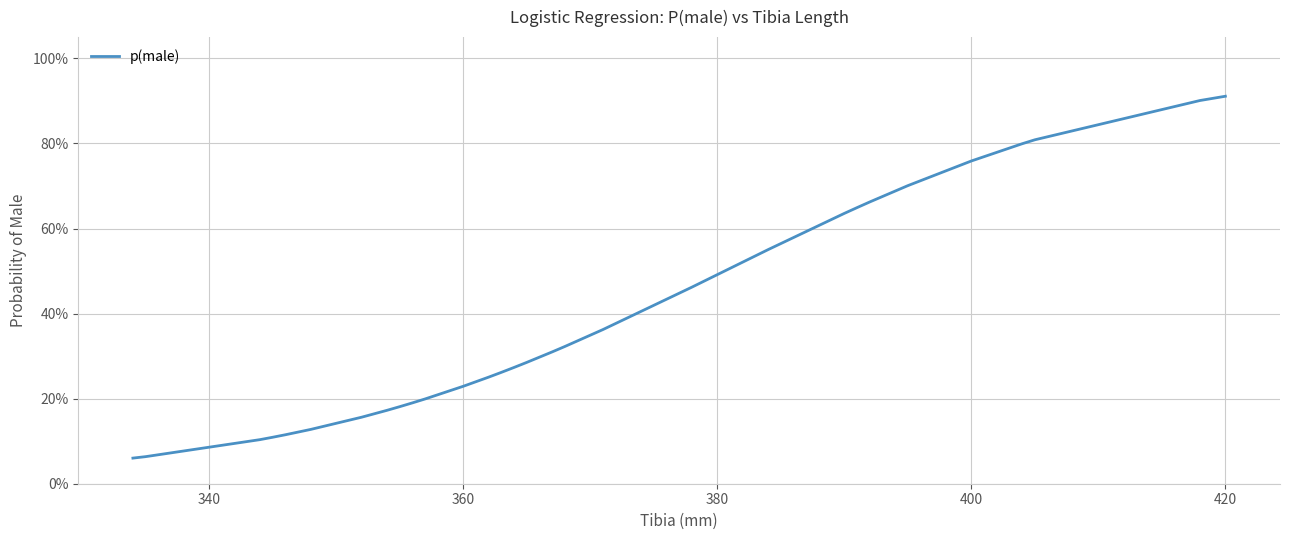

Is this an area chart (filled region under the line)?

No